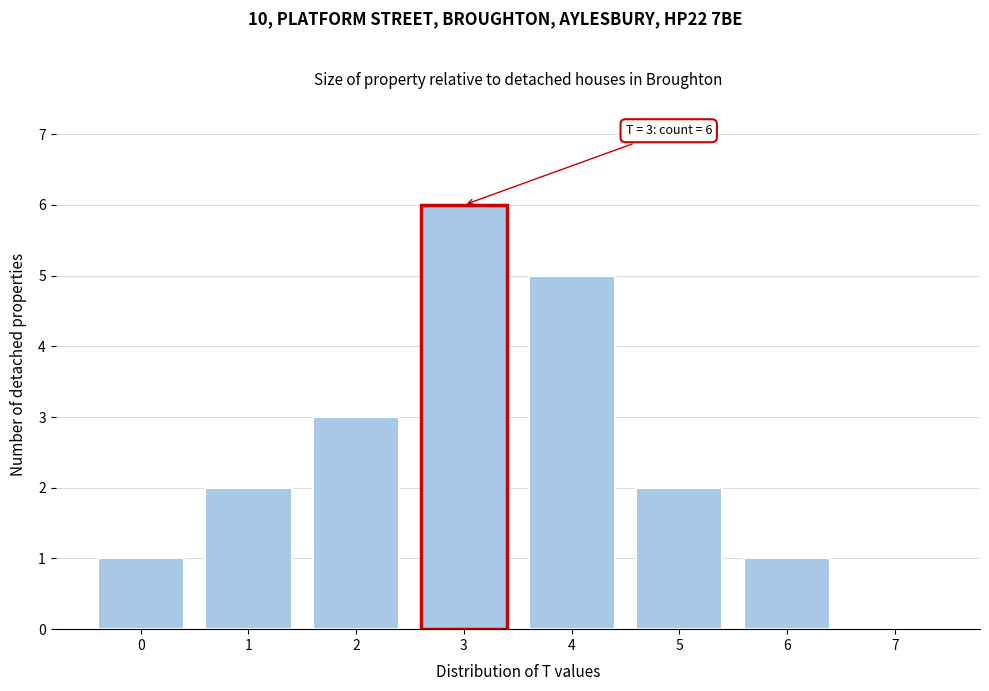

Which range on the x-axis has the tallest bar?

2.5 to 3.5